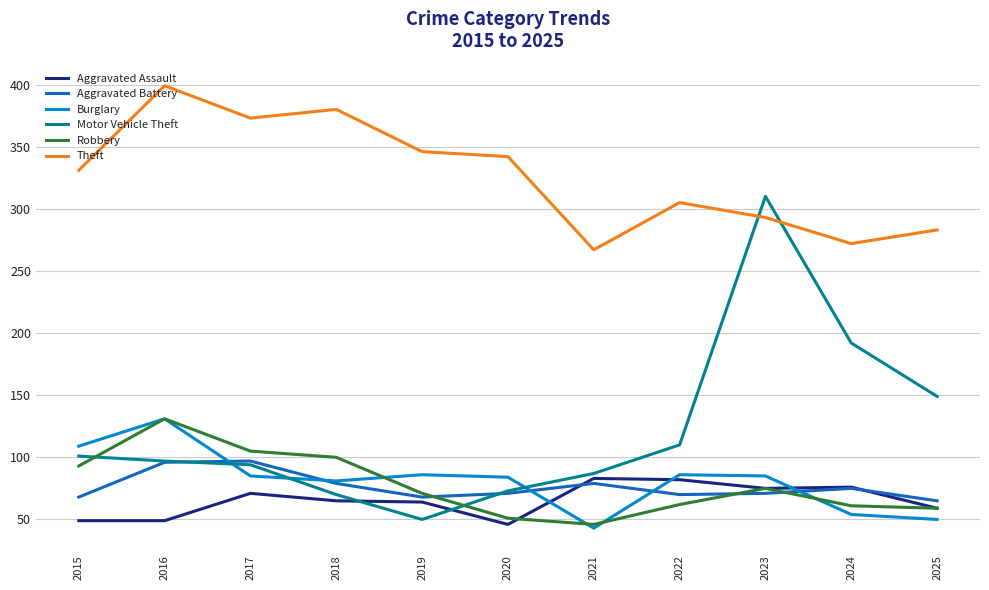

At which category does the chart reach its peak across all series?

2016